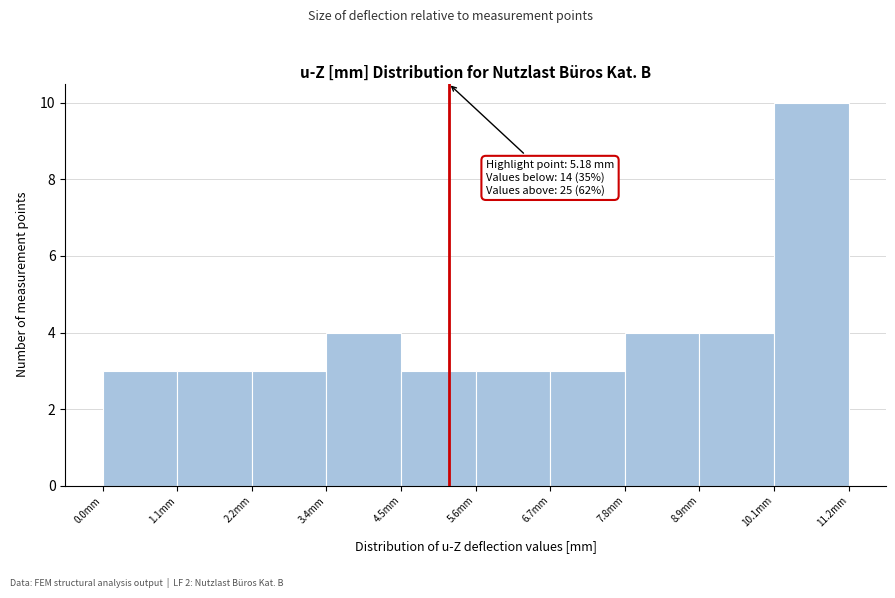

Over which range of the x-axis is the bar tallest?

10.0 to 11.2